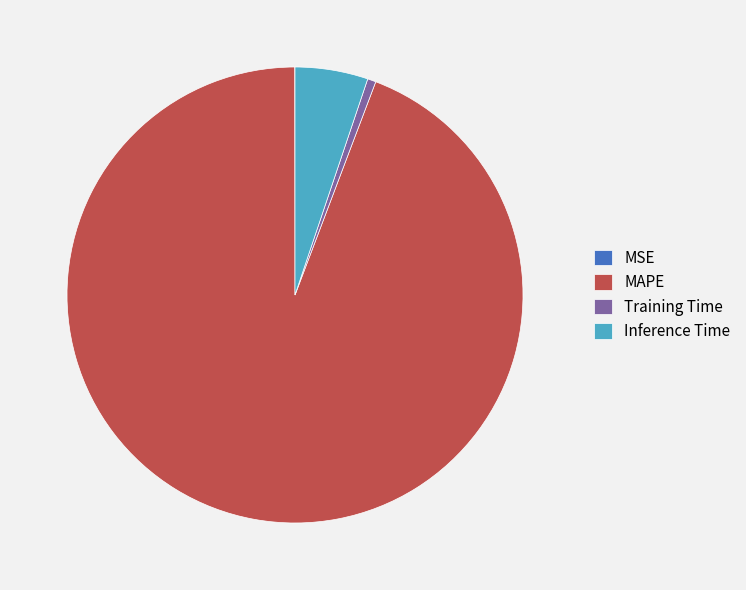

Does Inference Time represent more than half of the total?

No